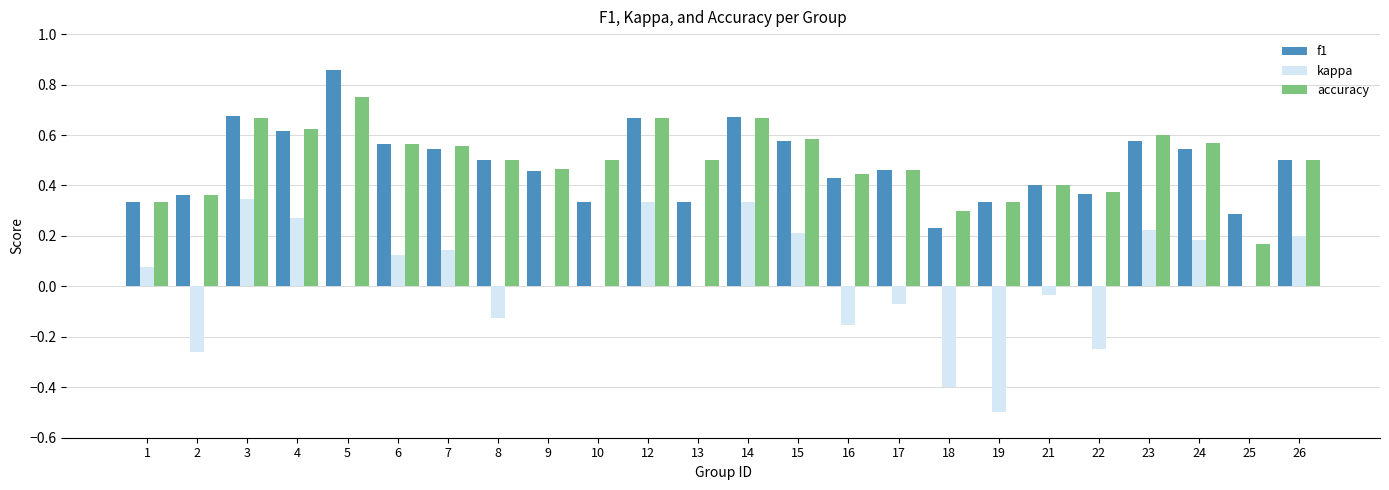

Which category has the highest value in the f1 series?

5